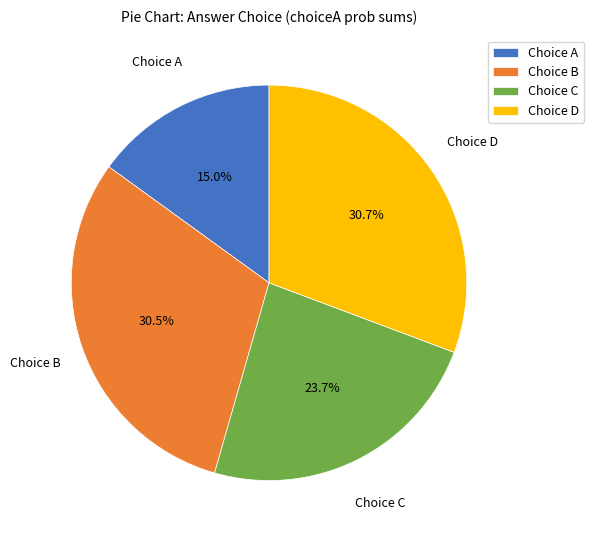

How many slices are in this pie chart?

4